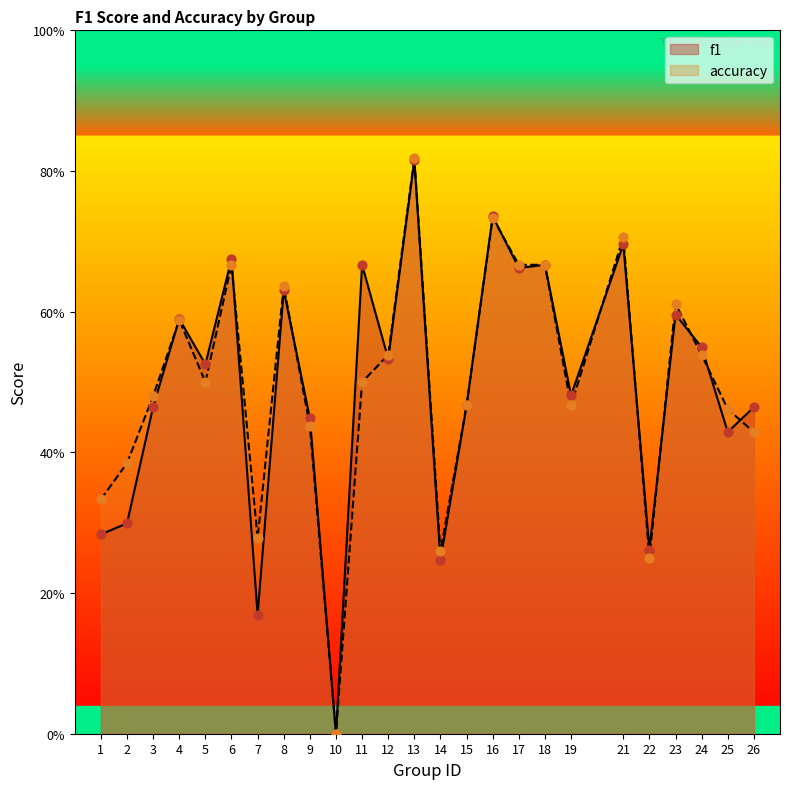

What is the total value across all series at 14?

0.5